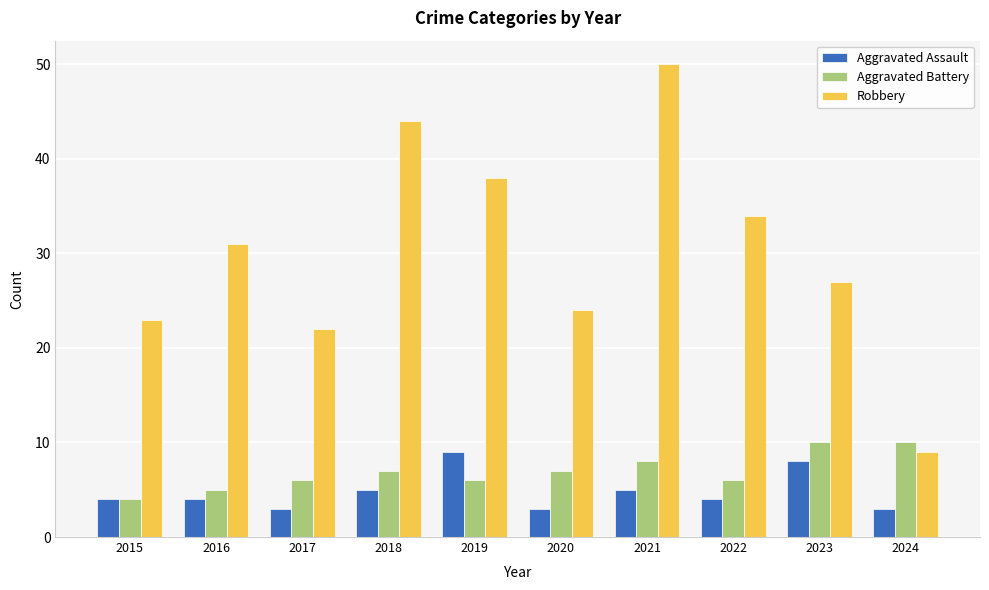

Count the Aggravated Assault values in the range 3 to 5.

8